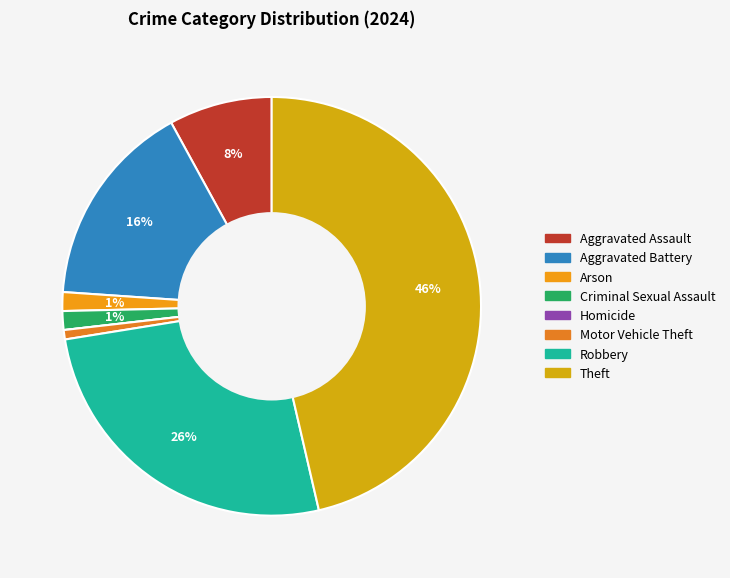

How many slices are in this pie chart?

8